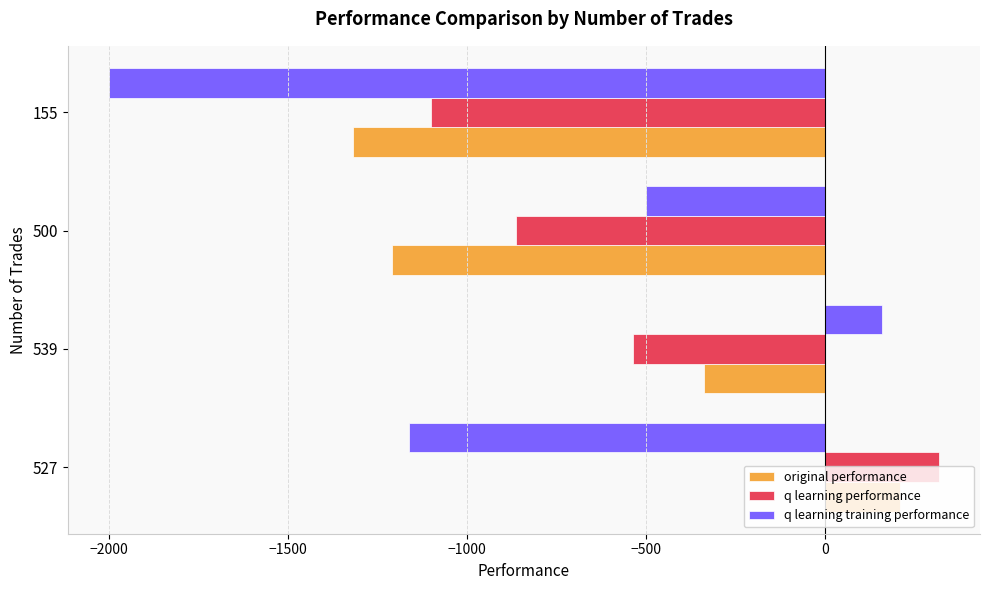

Read the original performance value at 527.

210.3